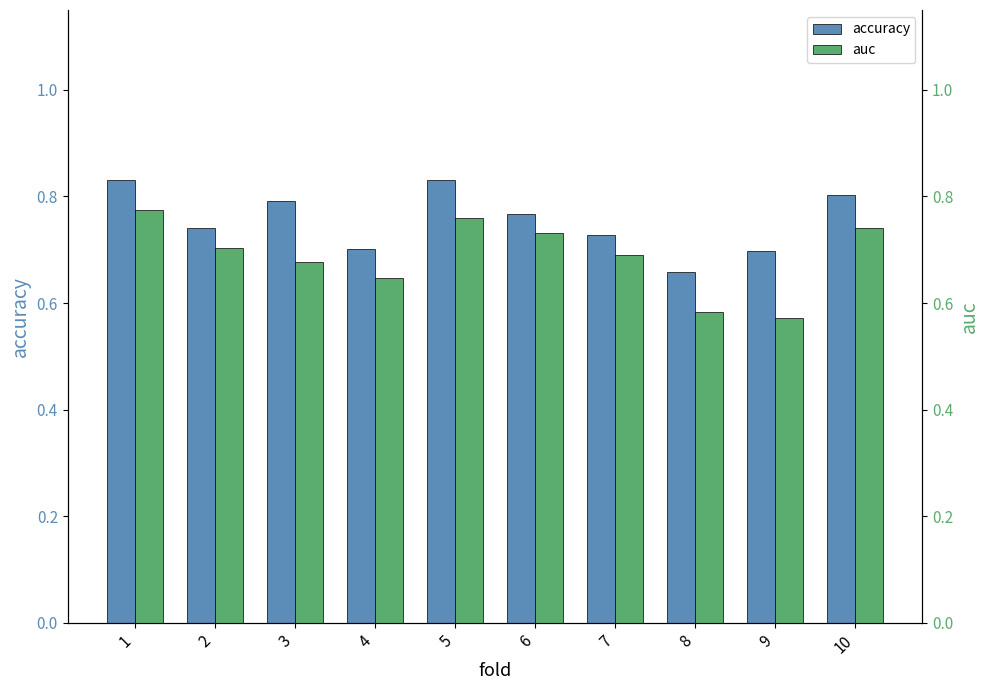

List the series in order of their overall mean, lowest first.

auc, accuracy